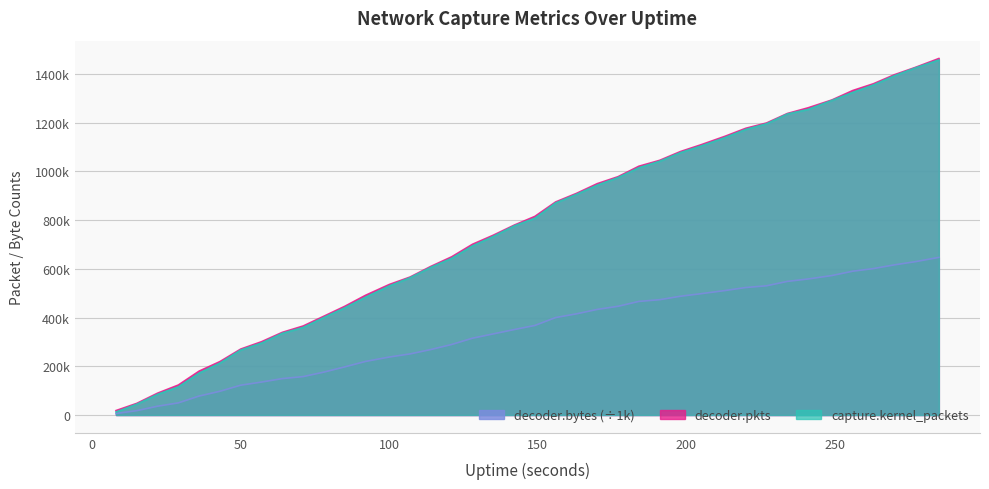

What is the smallest value displayed?

5958.1